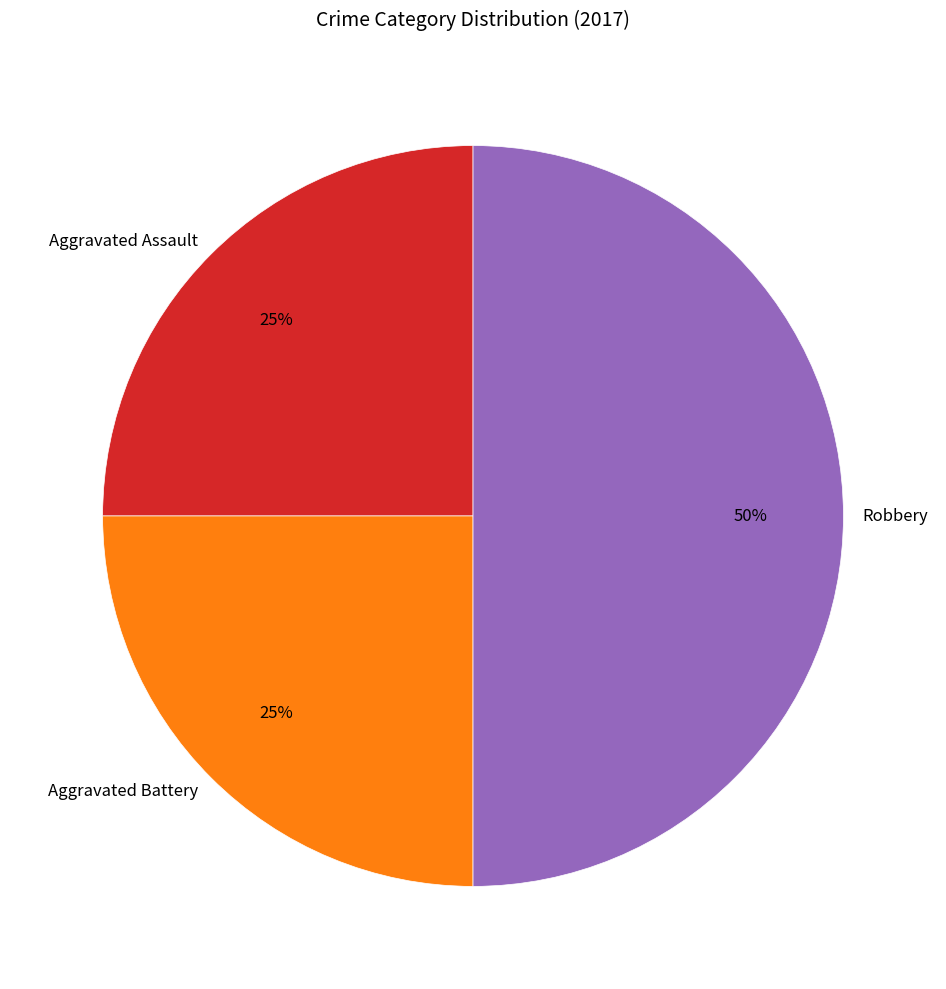

Do Aggravated Battery and Robbery together represent more than half of the pie?

Yes